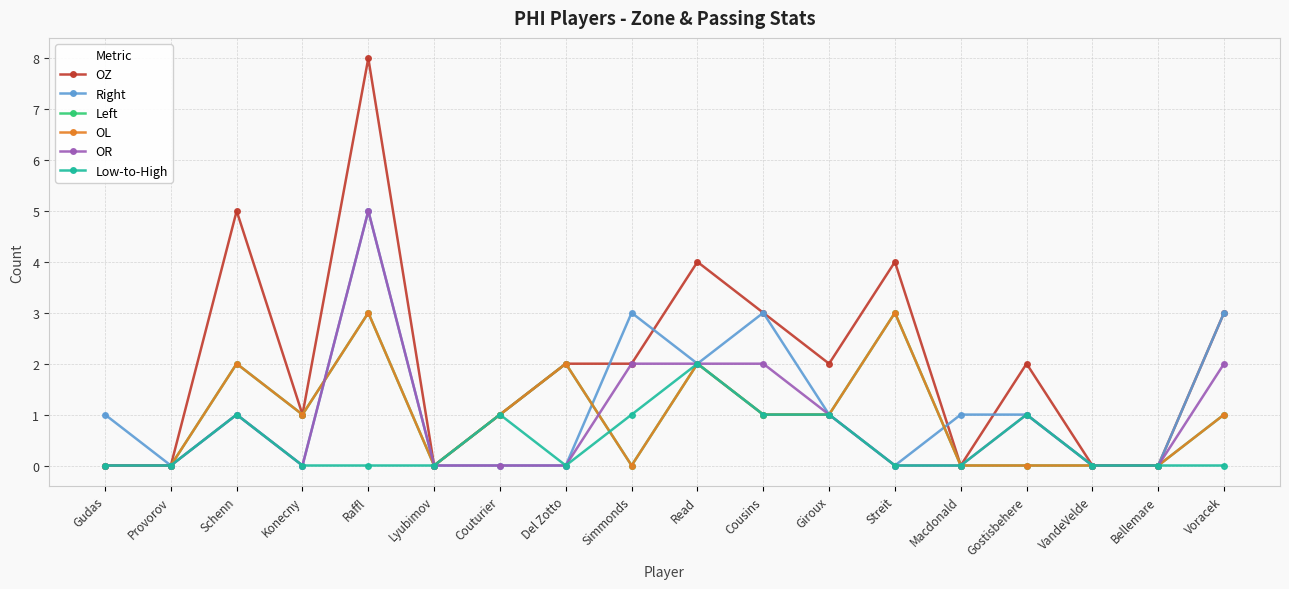

Does the chart have visible grid lines?

Yes